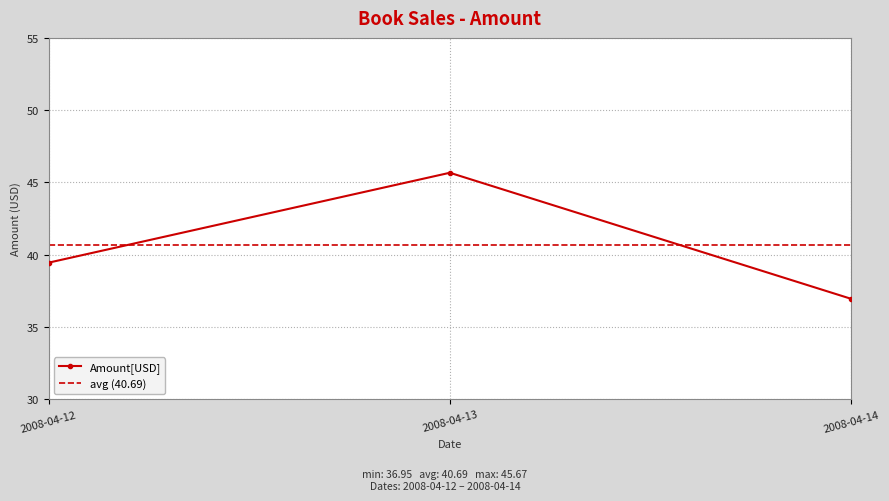

Between 2008-04-13 and 2008-04-12, which is larger?

2008-04-13